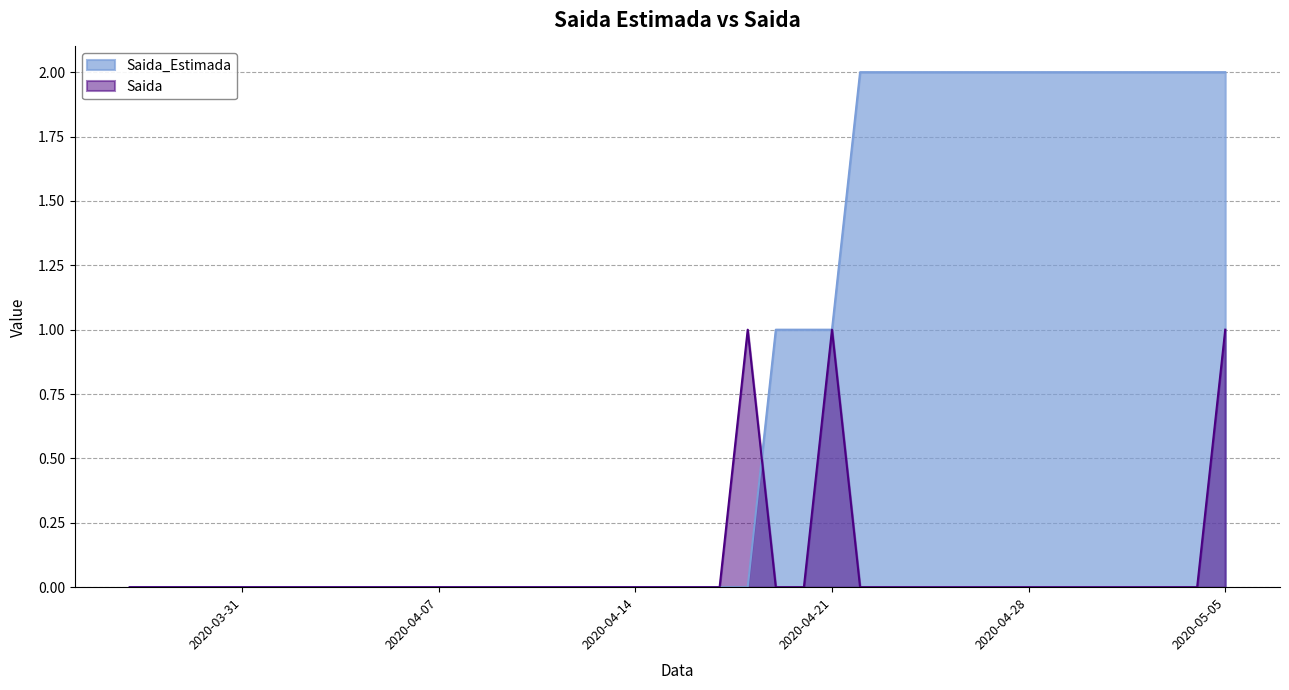

Which series has the largest range (max minus min)?

Saida_Estimada